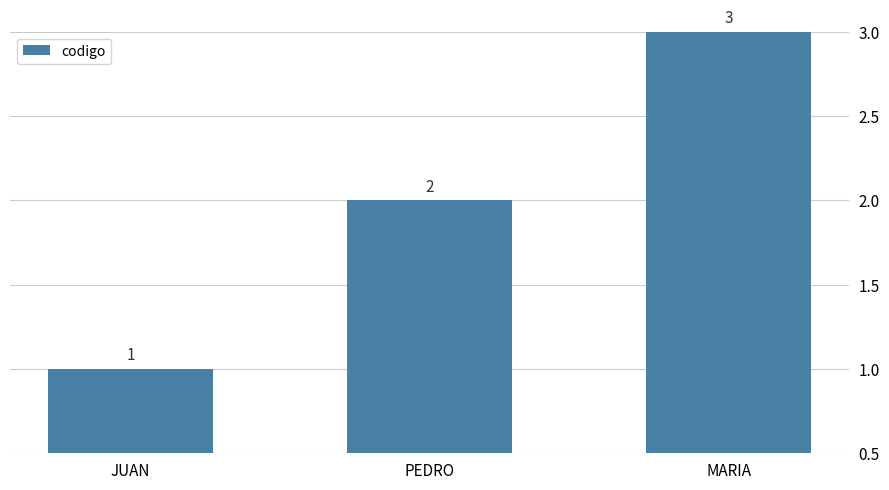

What is the label of the 3rd bar from the right?

JUAN